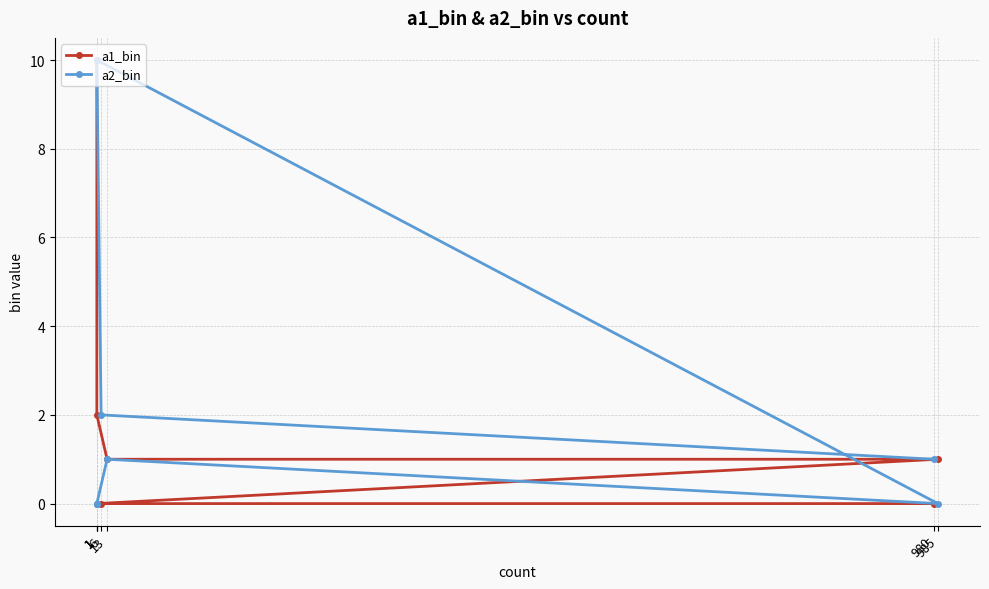

Which series changed the most between 1 and 1?

a1_bin